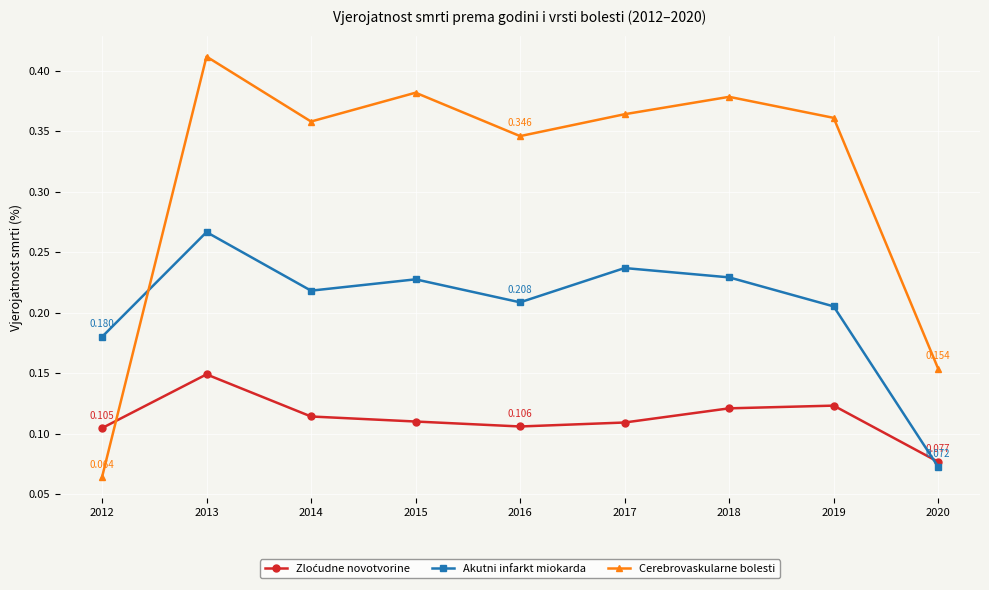

Is the value of Akutni infarkt miokarda at 2015 greater than the value of Cerebrovaskularne bolesti at 2019?

No